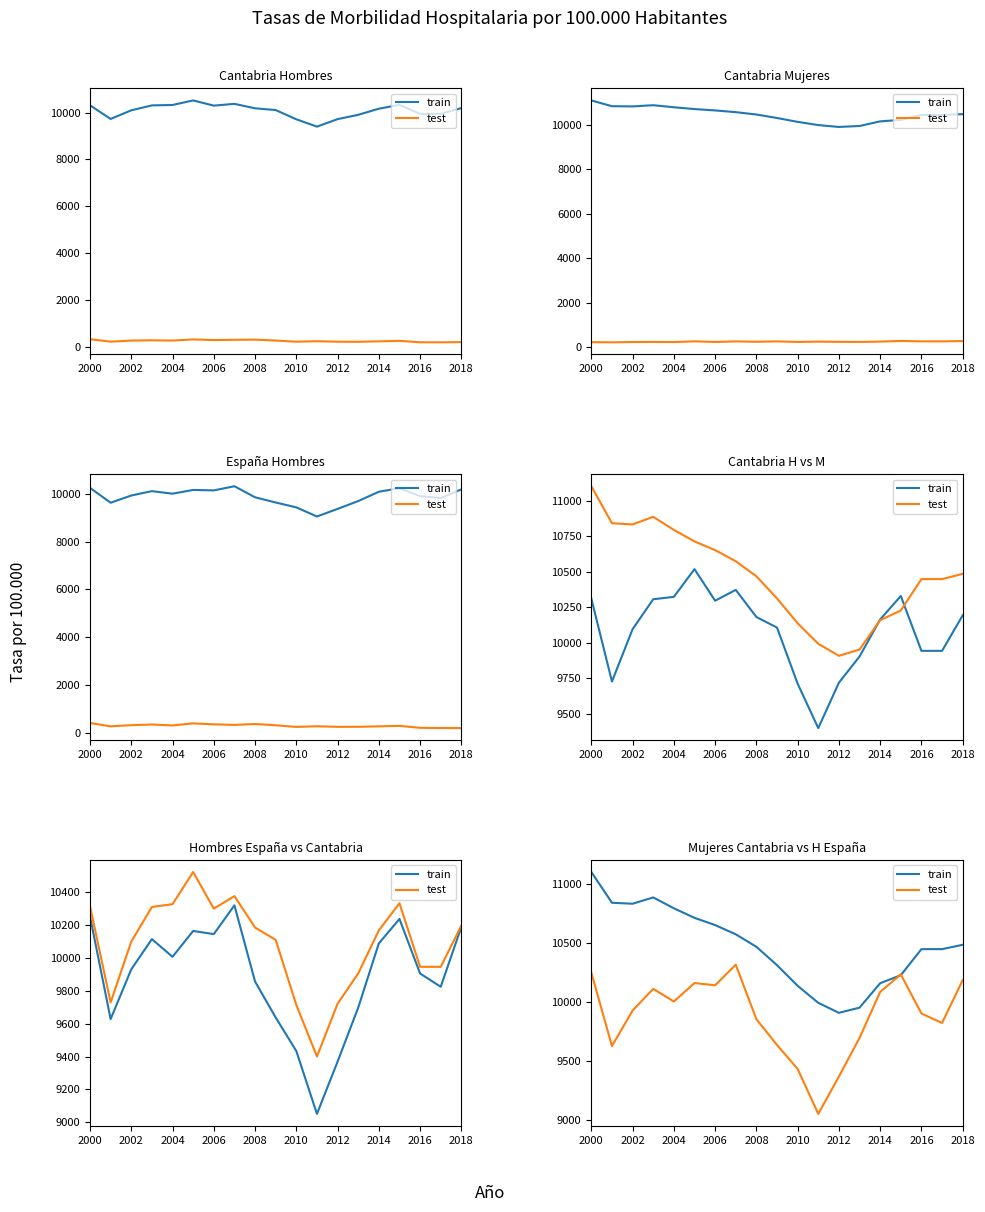

True or false: test and train intersect in this chart.

True